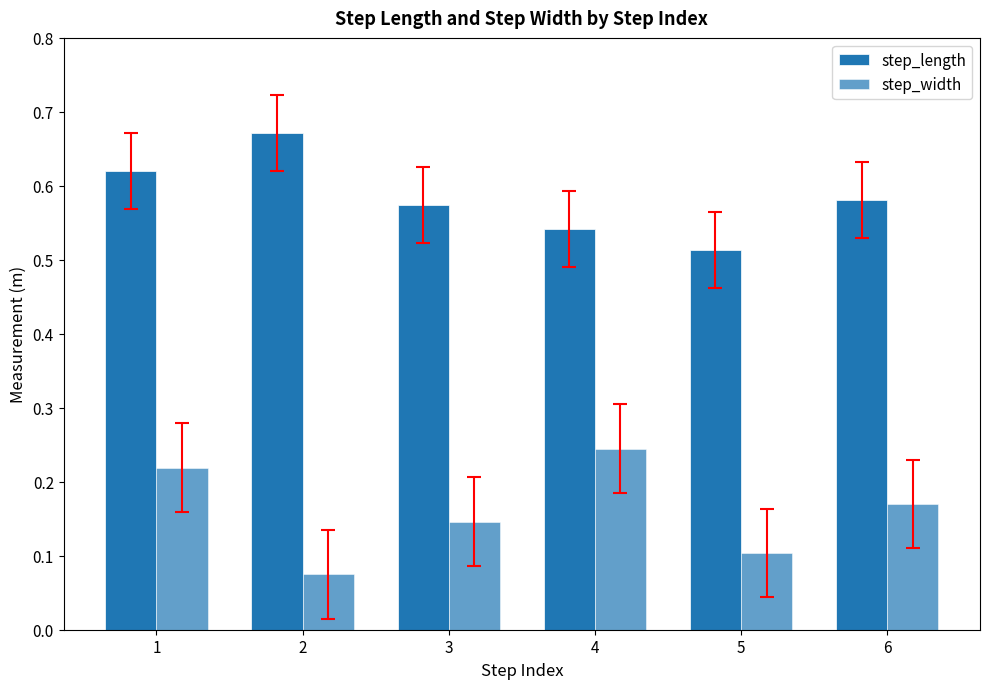

Between 3 and 6, which series saw the biggest shift?

step_width